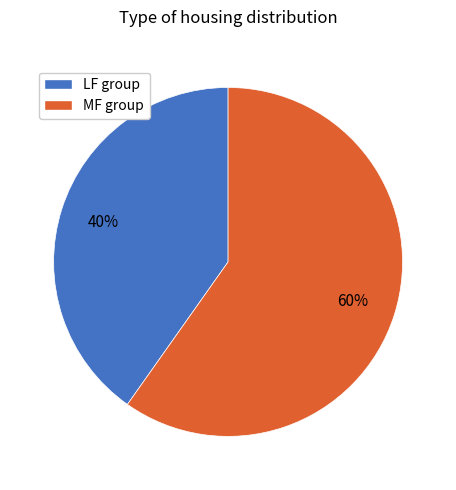

To the nearest percent, what is the difference between the largest and smallest slice percentages?

20%